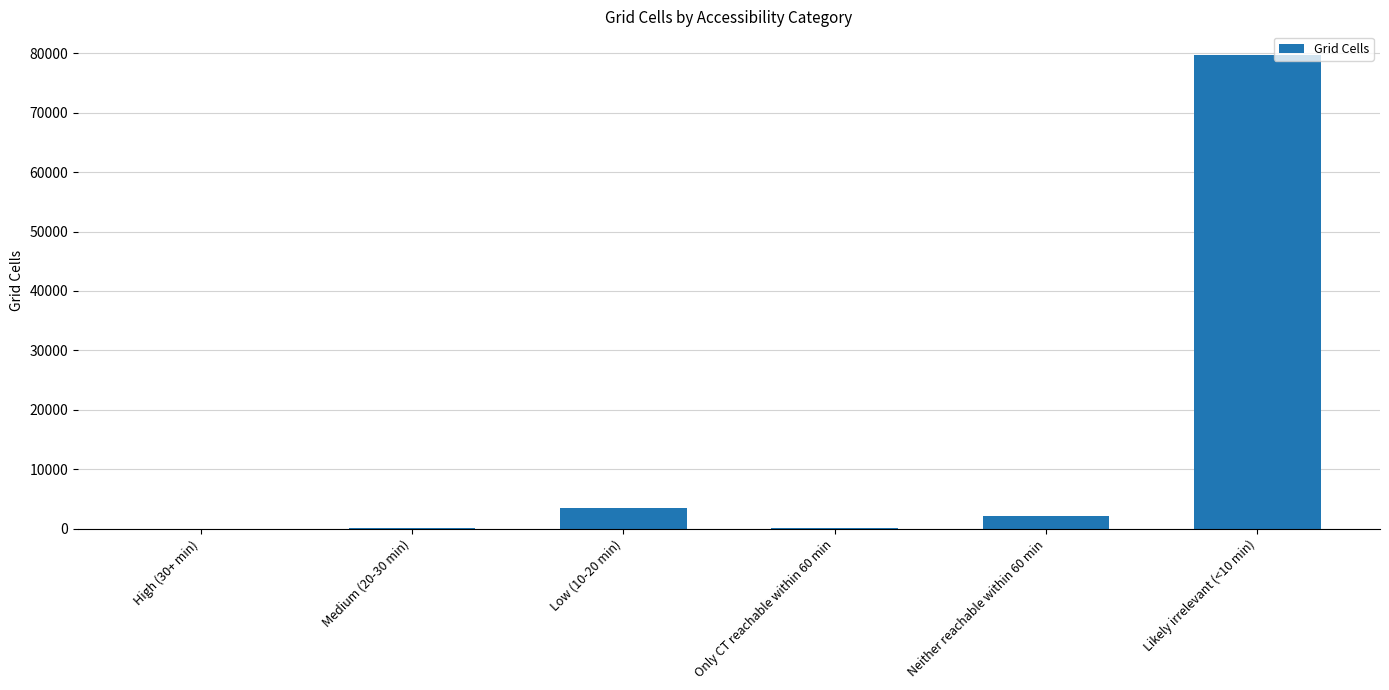

The value at Low (10-20 min) is 3533. True or false?

True